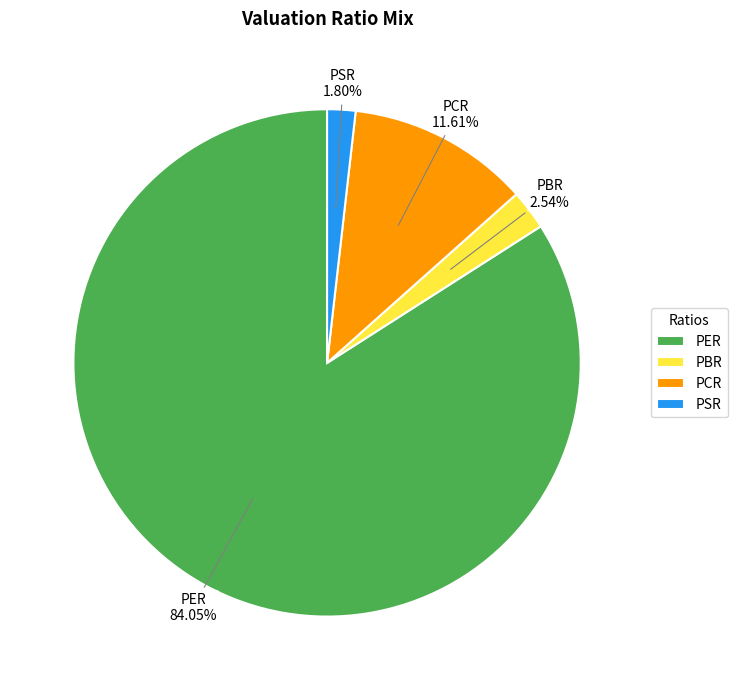

Count the number of slices in the pie.

4